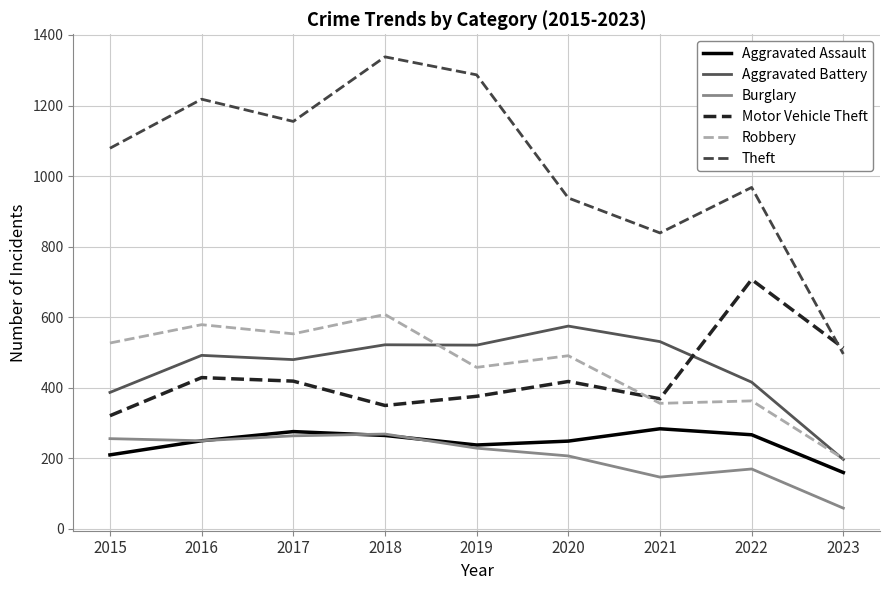

Which series changed the most between 2020 and 2022?

Motor Vehicle Theft